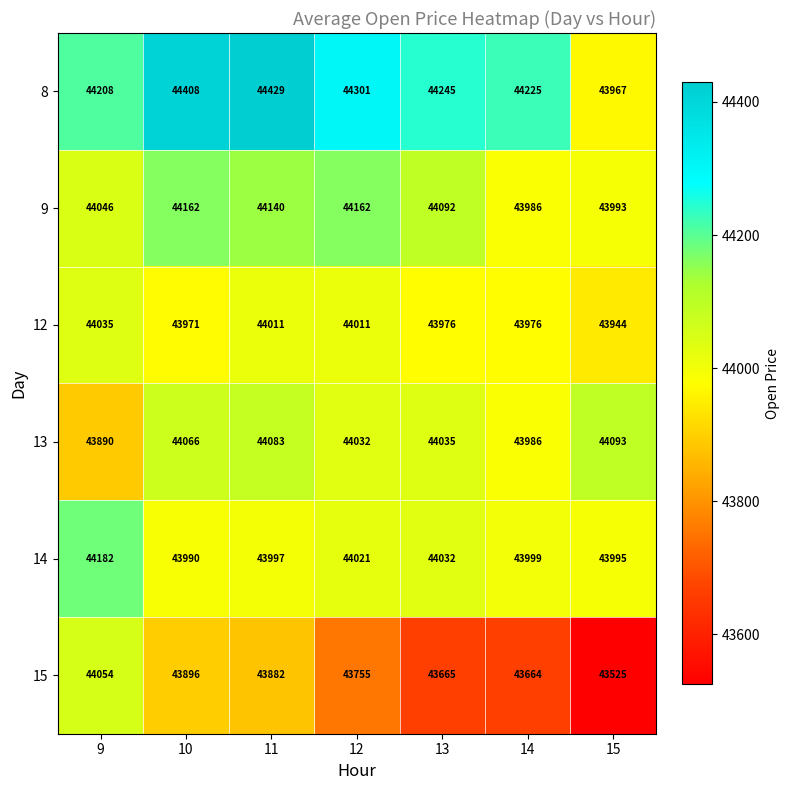

Which series has the largest total across all categories?

8